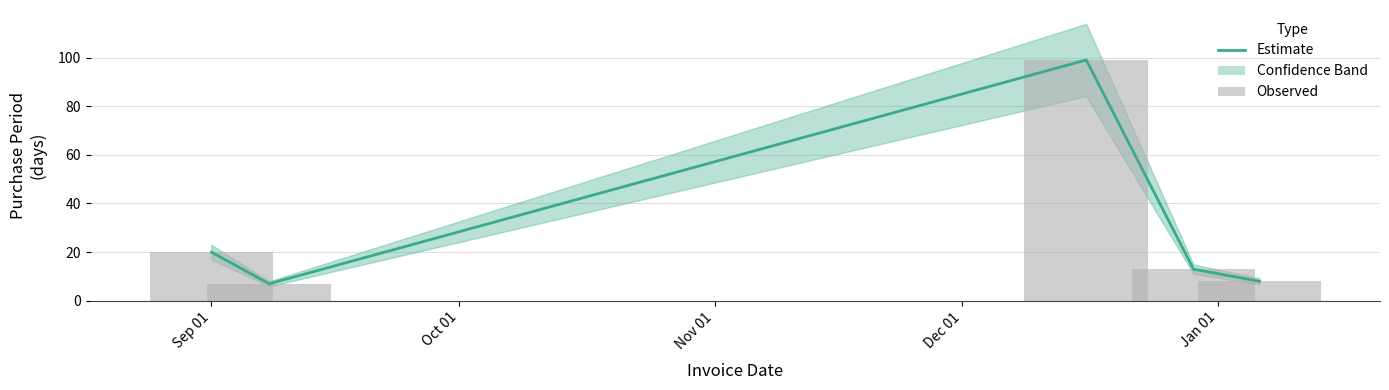

Reading right to left, transcribe all the data shown in this chart.

8	13	99	7	20